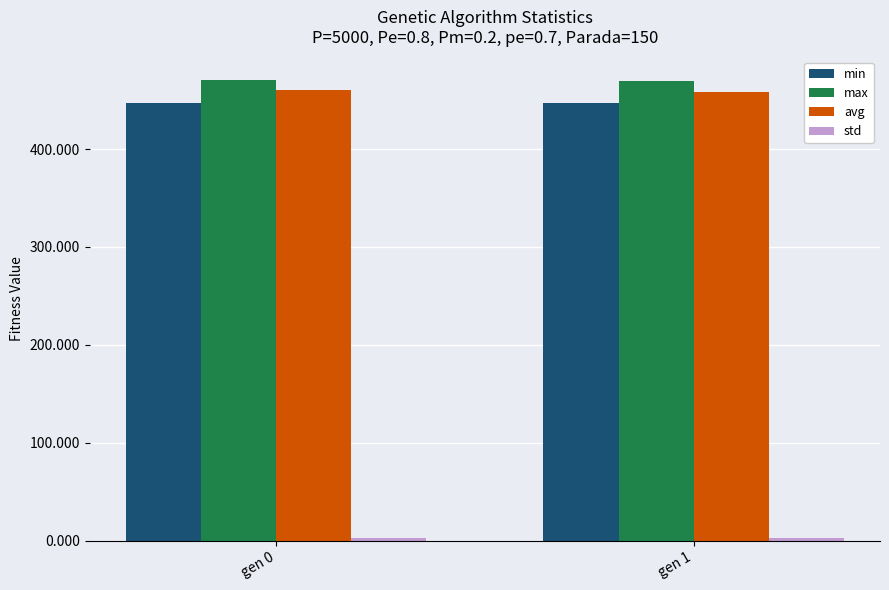

What is the maximum value for avg?

459.8